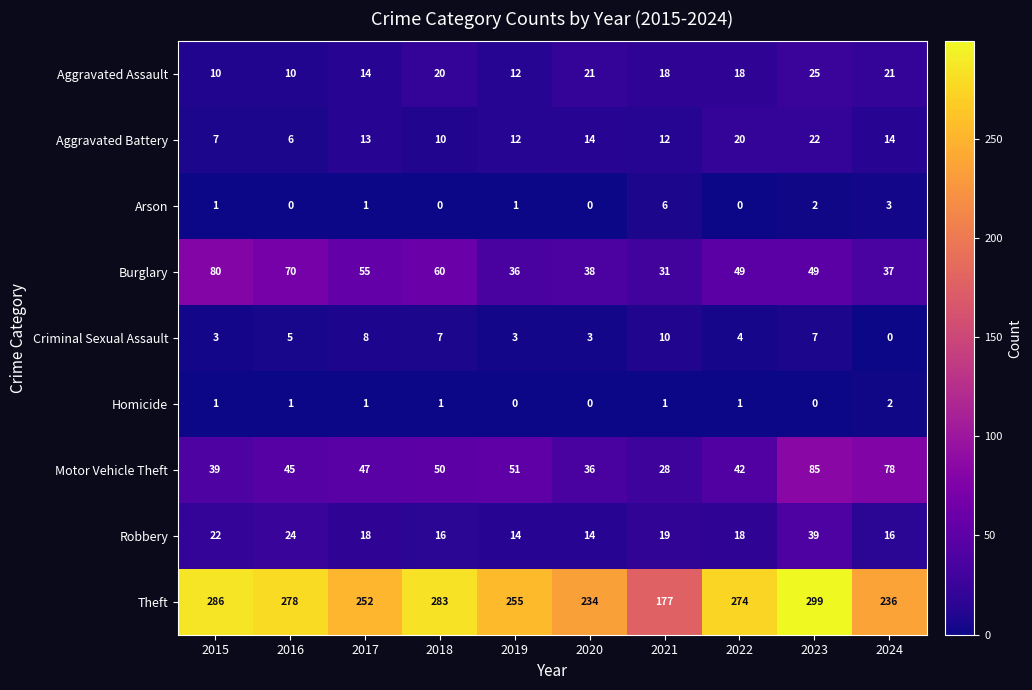

What is the difference between the highest and lowest values at 2021?

176